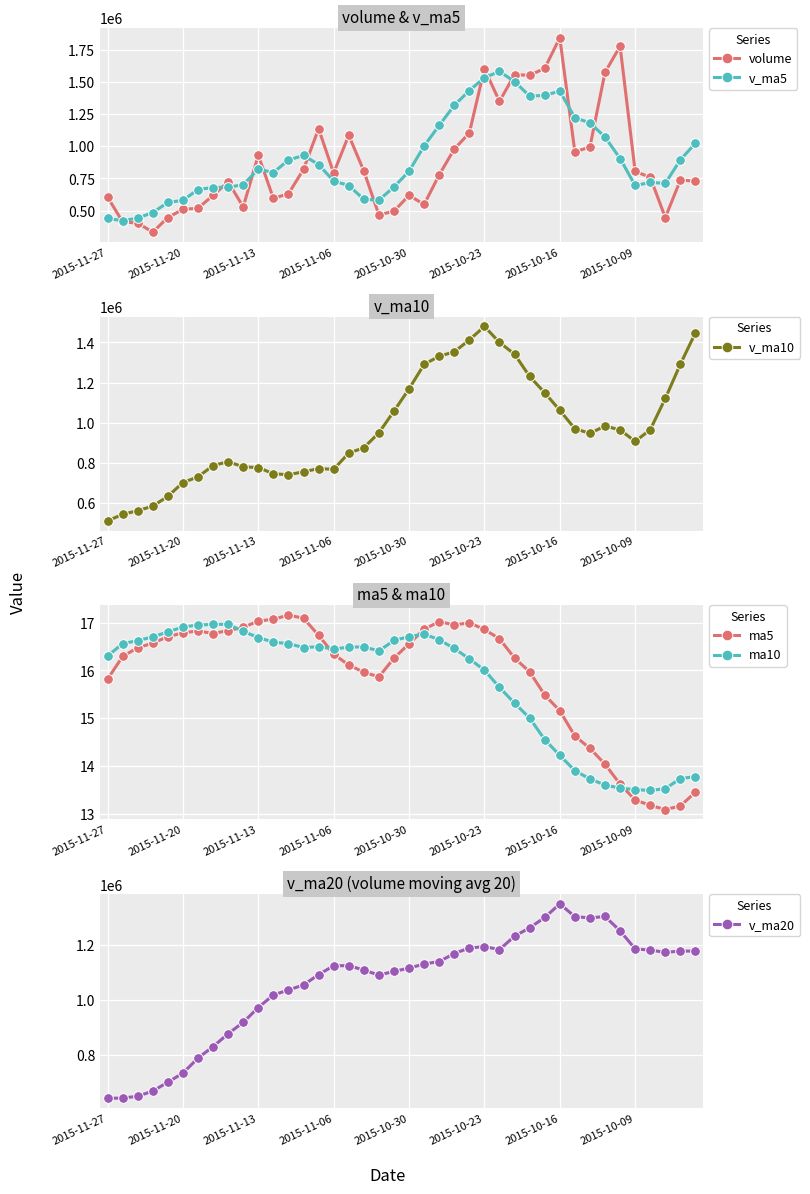

Which series has the widest spread of values?

volume